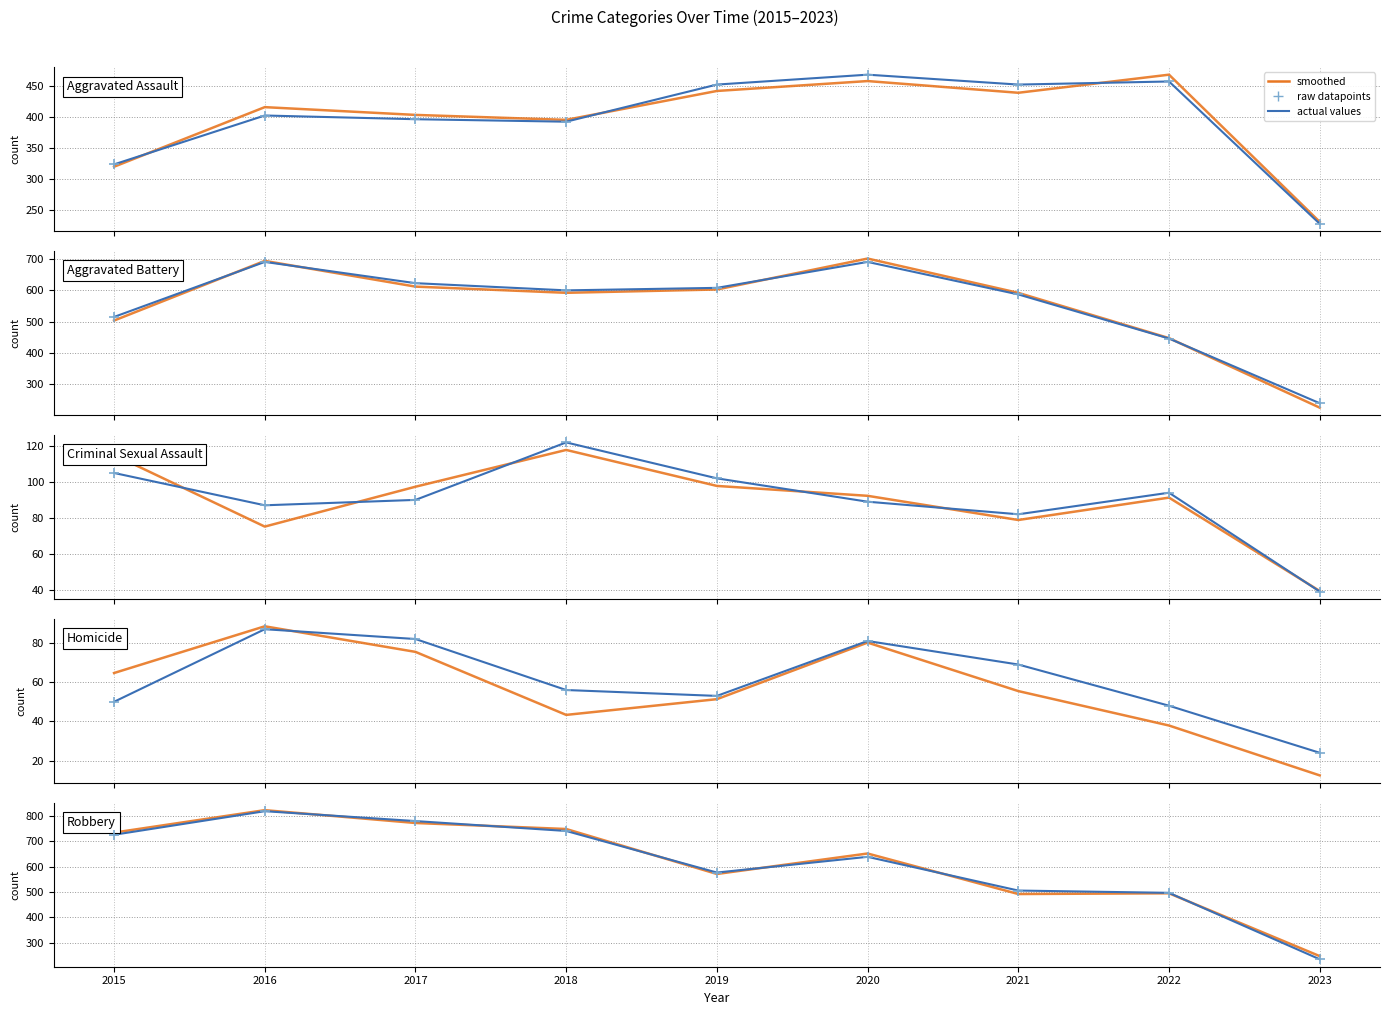

At how many categories does at least one series exceed 512?

7